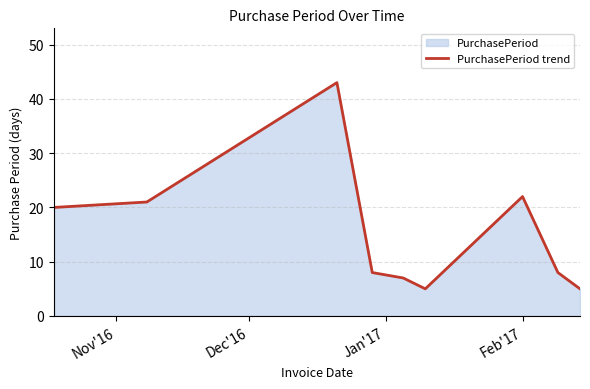

True or false: the data has more than 1 interior local peaks.

True